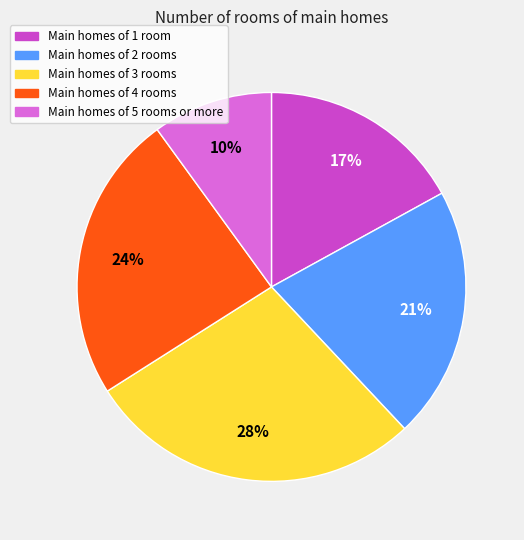

What is the ratio of the value at Main homes of 4 rooms to the value at Main homes of 5 rooms or more?

2.4